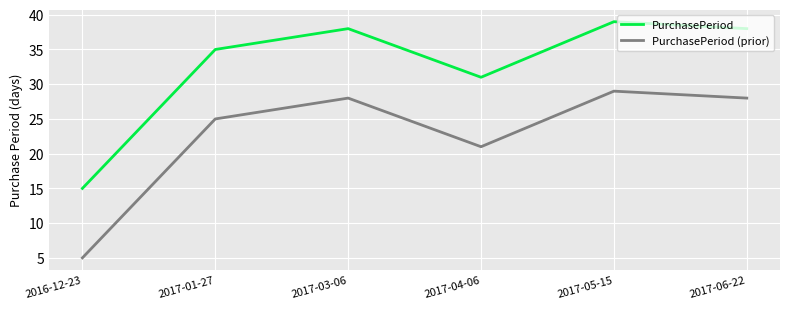

True or false: PurchasePeriod (prior) has a value of 2 at 2016-12-23.

False